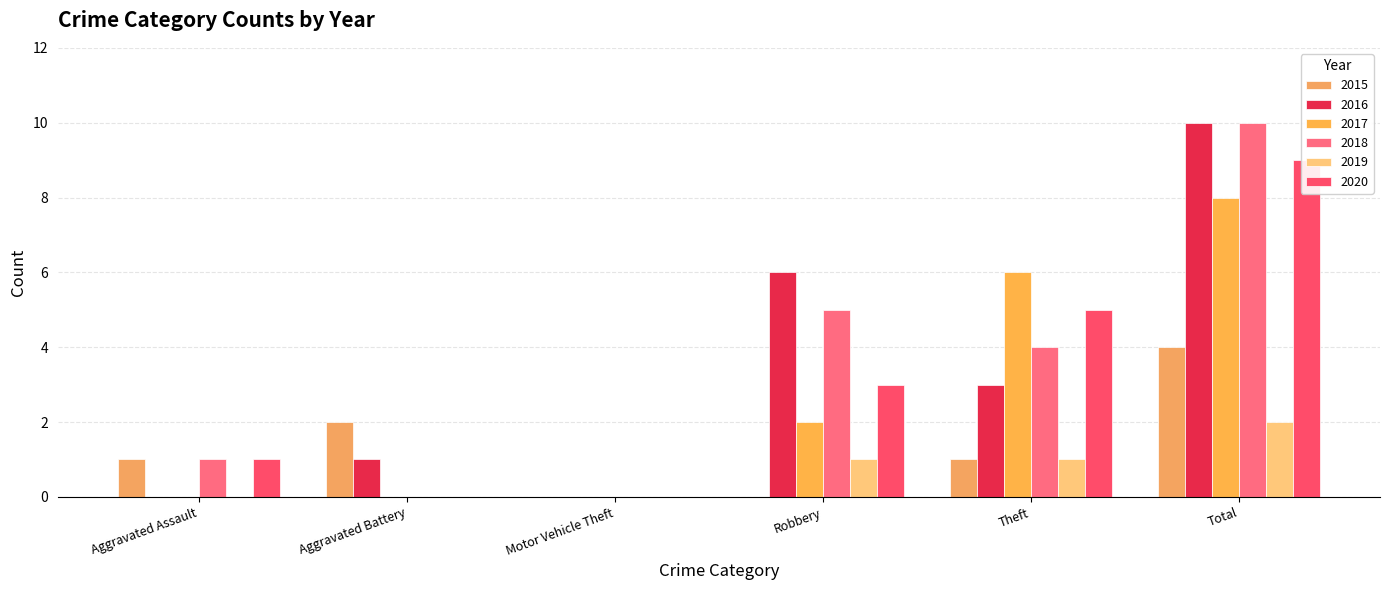

What position from the left is Motor Vehicle Theft?

3